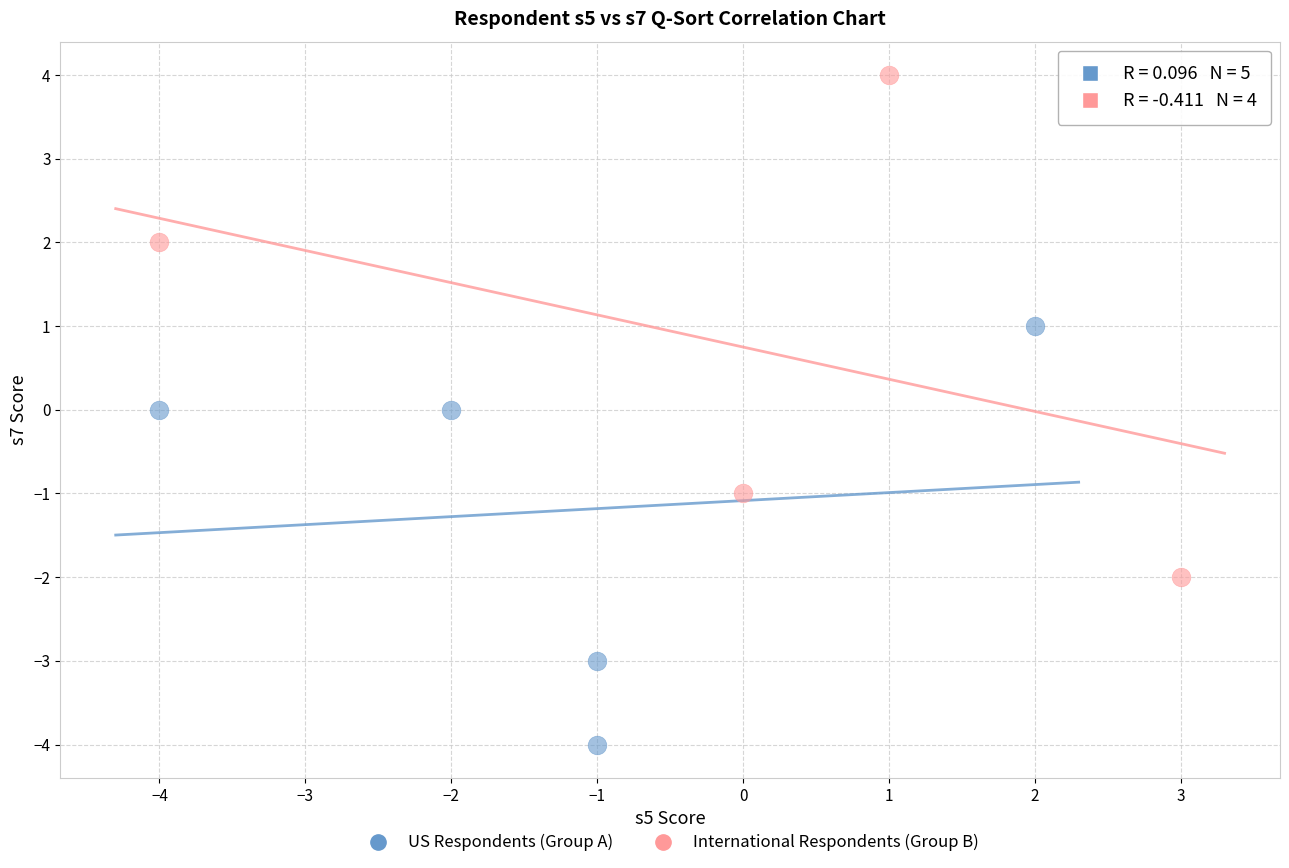

Which series has the widest spread of Y values?

International Respondents (Group B)